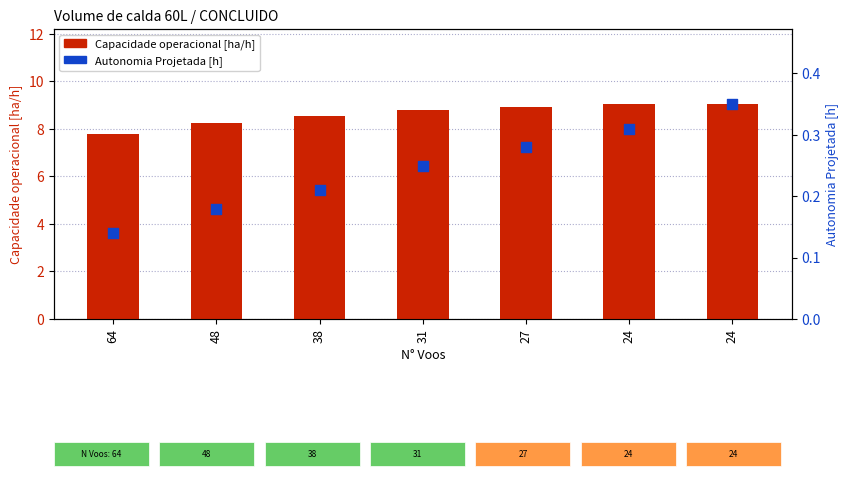

Which series has the widest spread of Y values?

Capacidade operacional [ha/h]